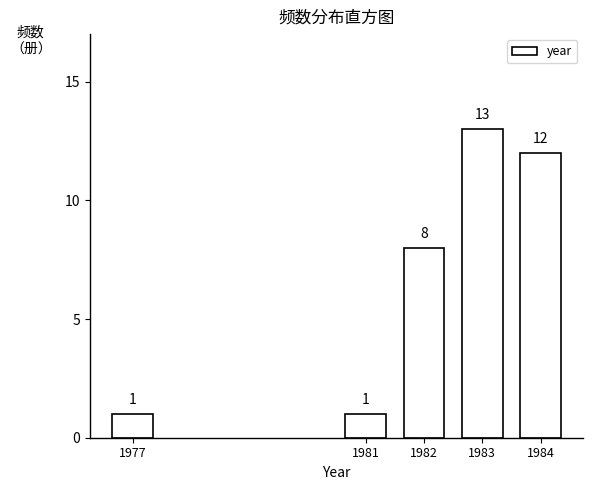

Reading left to right, what are all the values shown in this chart?

1	1	8	13	12